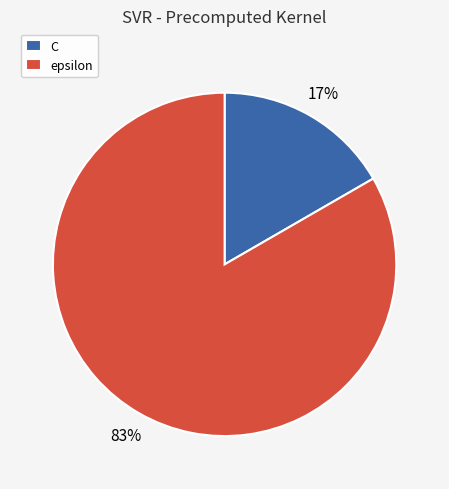

The C slice represents 17% of the pie. True or false?

True